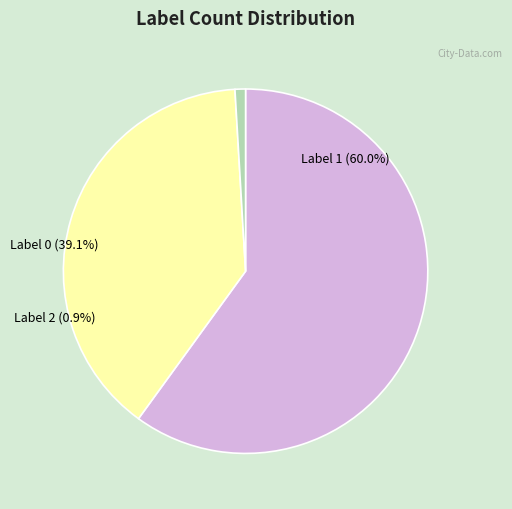

Is there any slice that represents more than half of the pie?

Yes